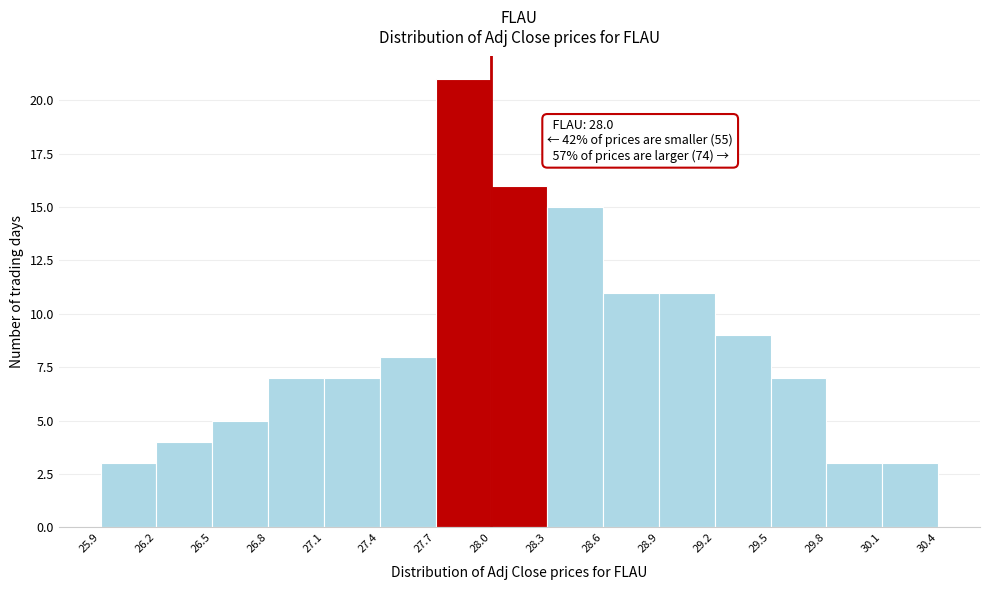

Which range on the x-axis has the tallest bar?

27.7 to 28.0